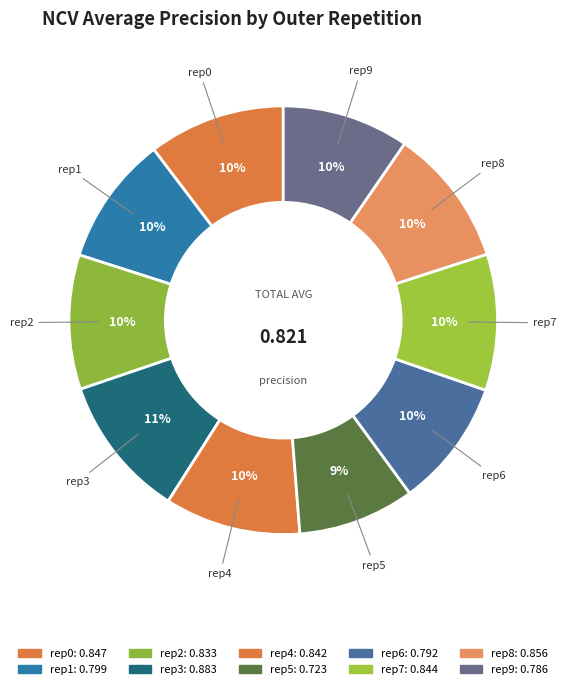

Count the number of slices in the pie.

10